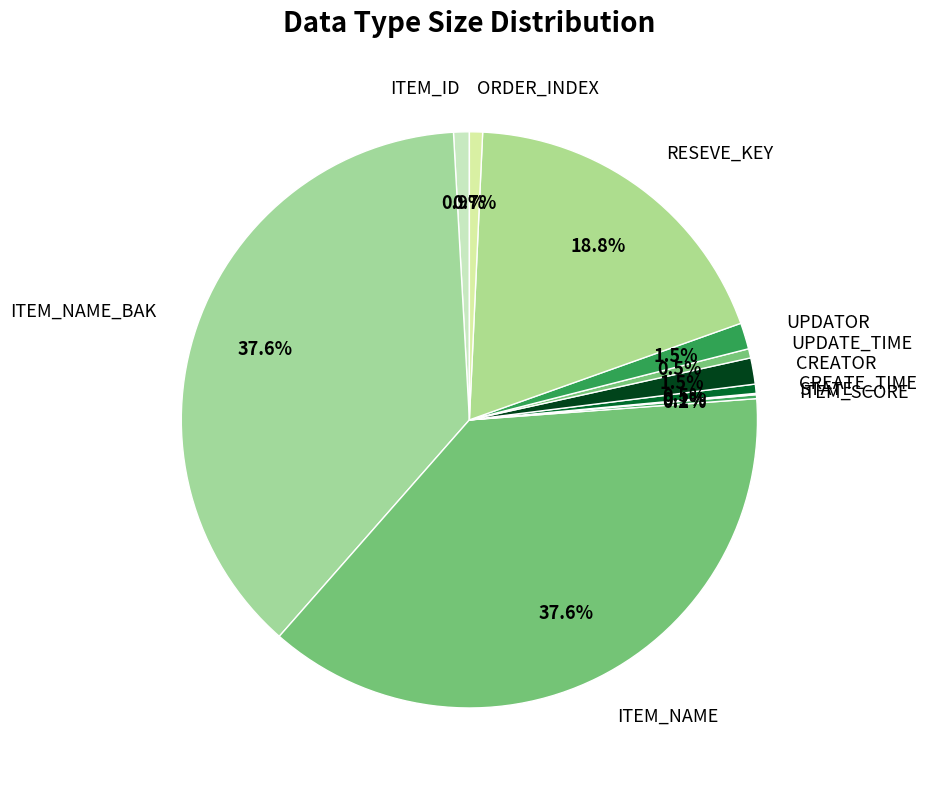

What is the ratio of the value at ITEM_NAME to the value at ORDER_INDEX?

51.2